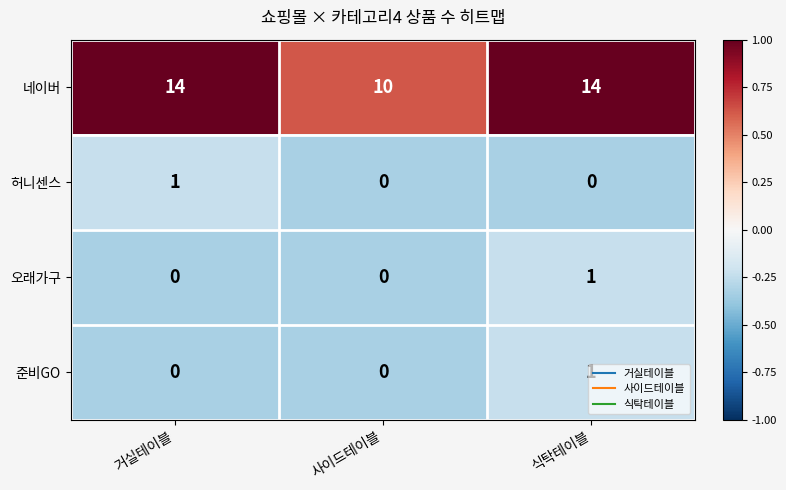

What is the maximum value shown in the chart?

14